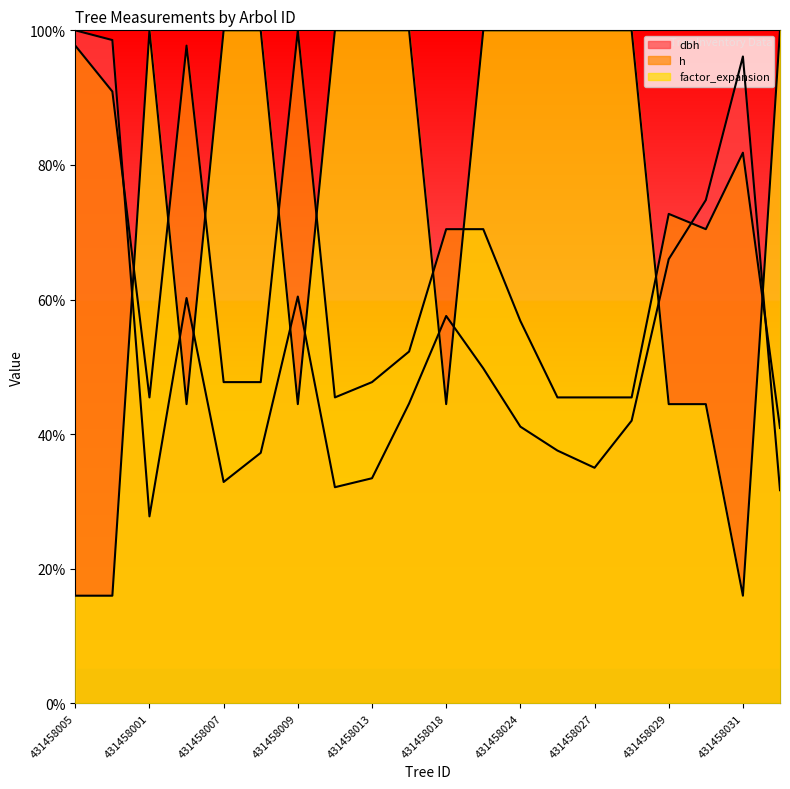

What is the label of the 5th point from the left?

431458007